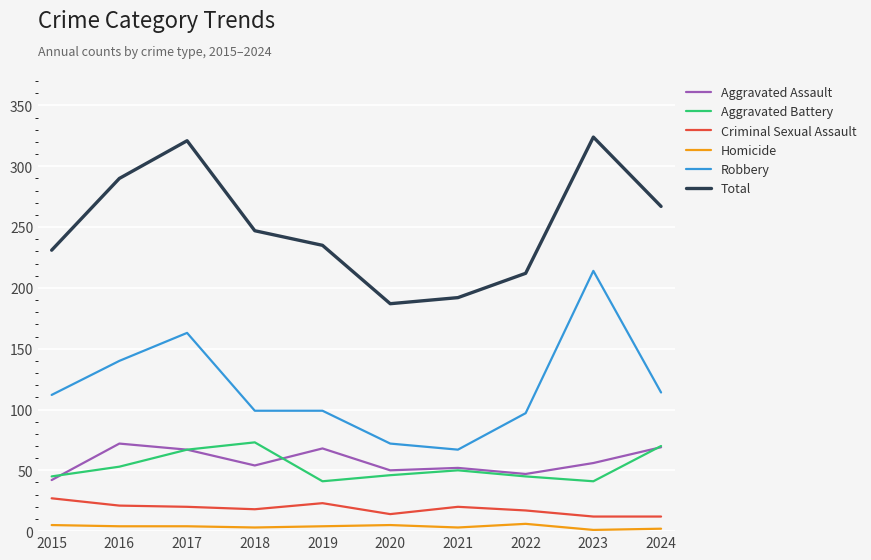

Which series has the largest total across all categories?

Total